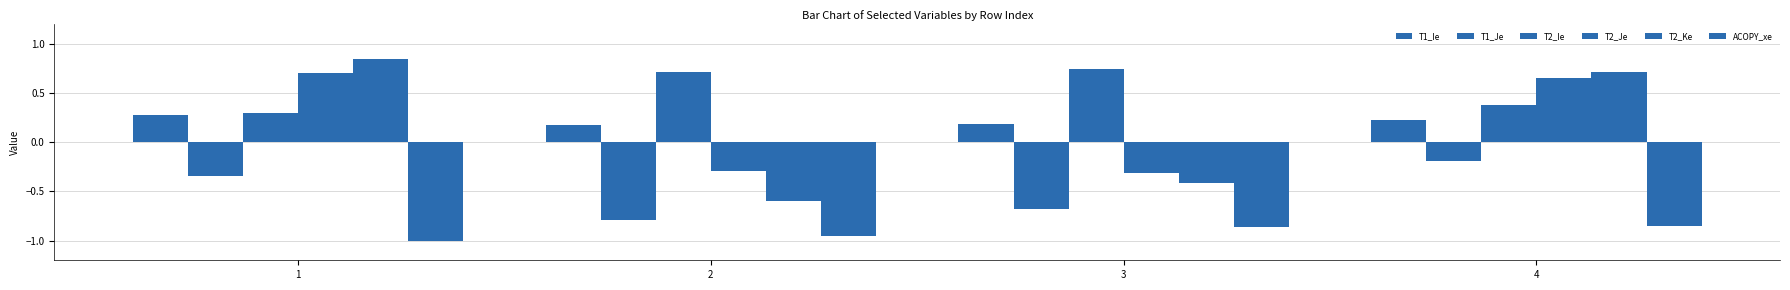

Is it true that T2_Ie equals 0.3 at 2?

False